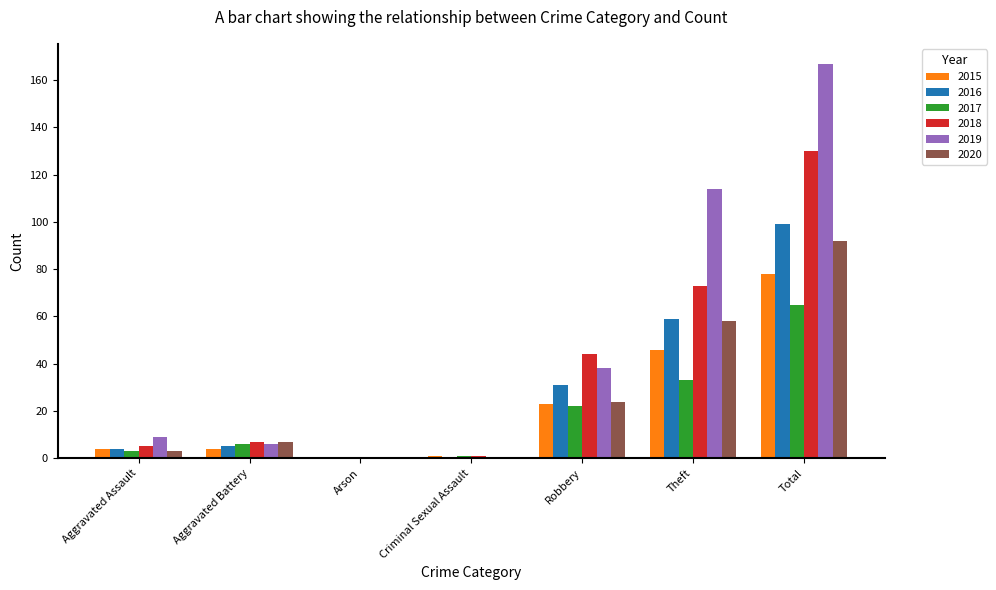

At which label is 2016 closest to 49?

Theft